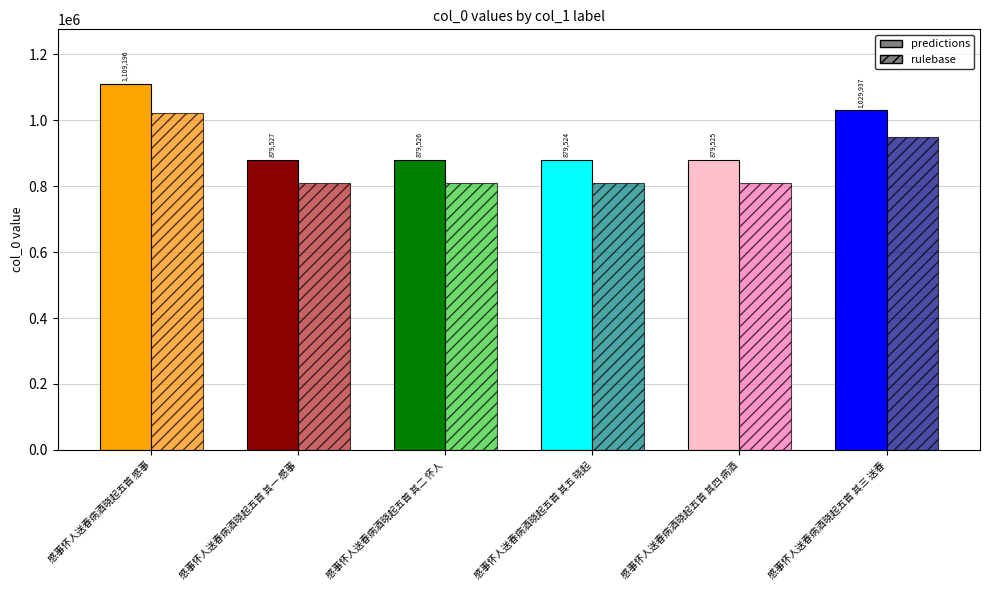

What is the difference between the maximum and minimum values?

229672